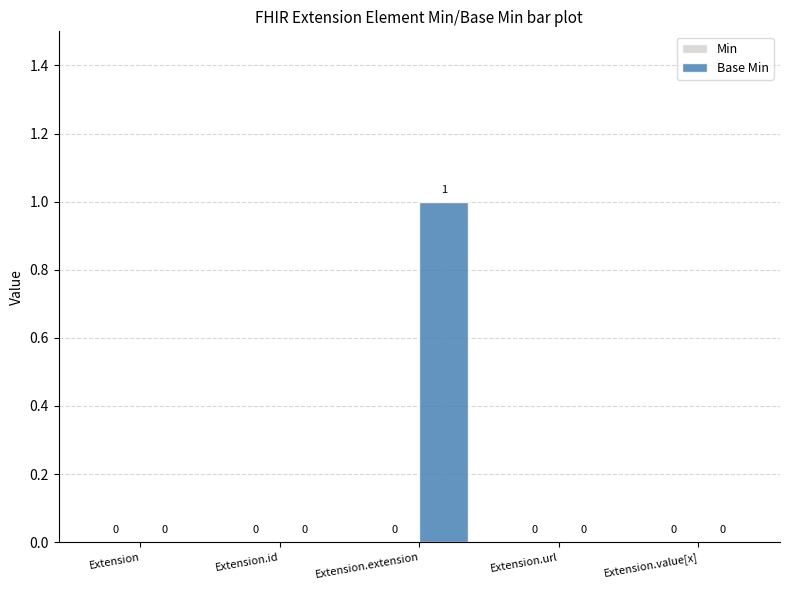

What is the maximum value shown in the chart?

1